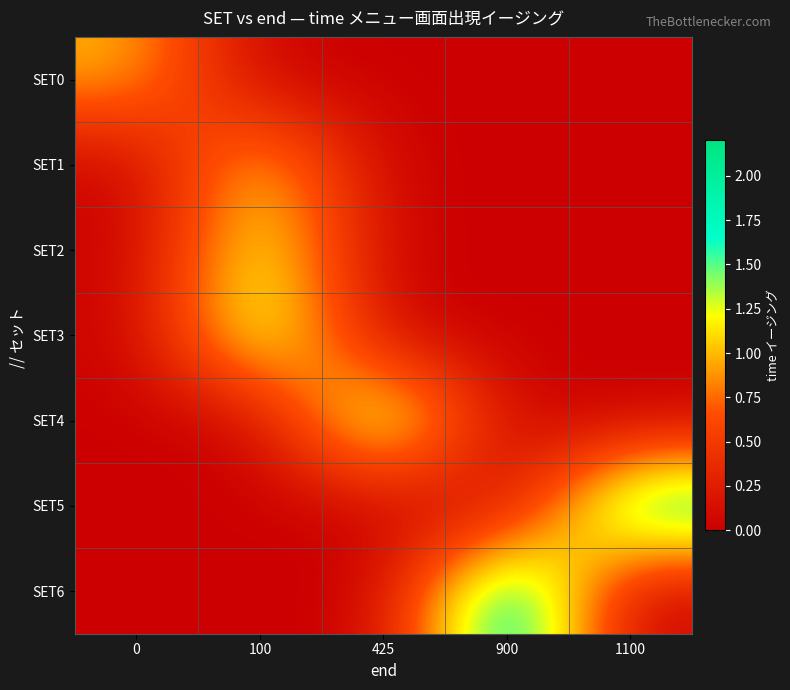

Reading left to right, extract all data points from this chart.

SET0: 0=1.0	100=0.0	425=0.0	900=0.0	1100=0.0
SET1: 0=0.0	100=1.2	425=0.0	900=0.0	1100=0.0
SET2: 0=0.0	100=1.4	425=0.0	900=0.0	1100=0.0
SET3: 0=0.0	100=1.6	425=0.0	900=0.0	1100=0.0
SET4: 0=0.0	100=0.0	425=1.8	900=0.0	1100=0.0
SET5: 0=0.0	100=0.0	425=0.0	900=0.0	1100=2.0
SET6: 0=0.0	100=0.0	425=0.0	900=2.2	1100=0.0